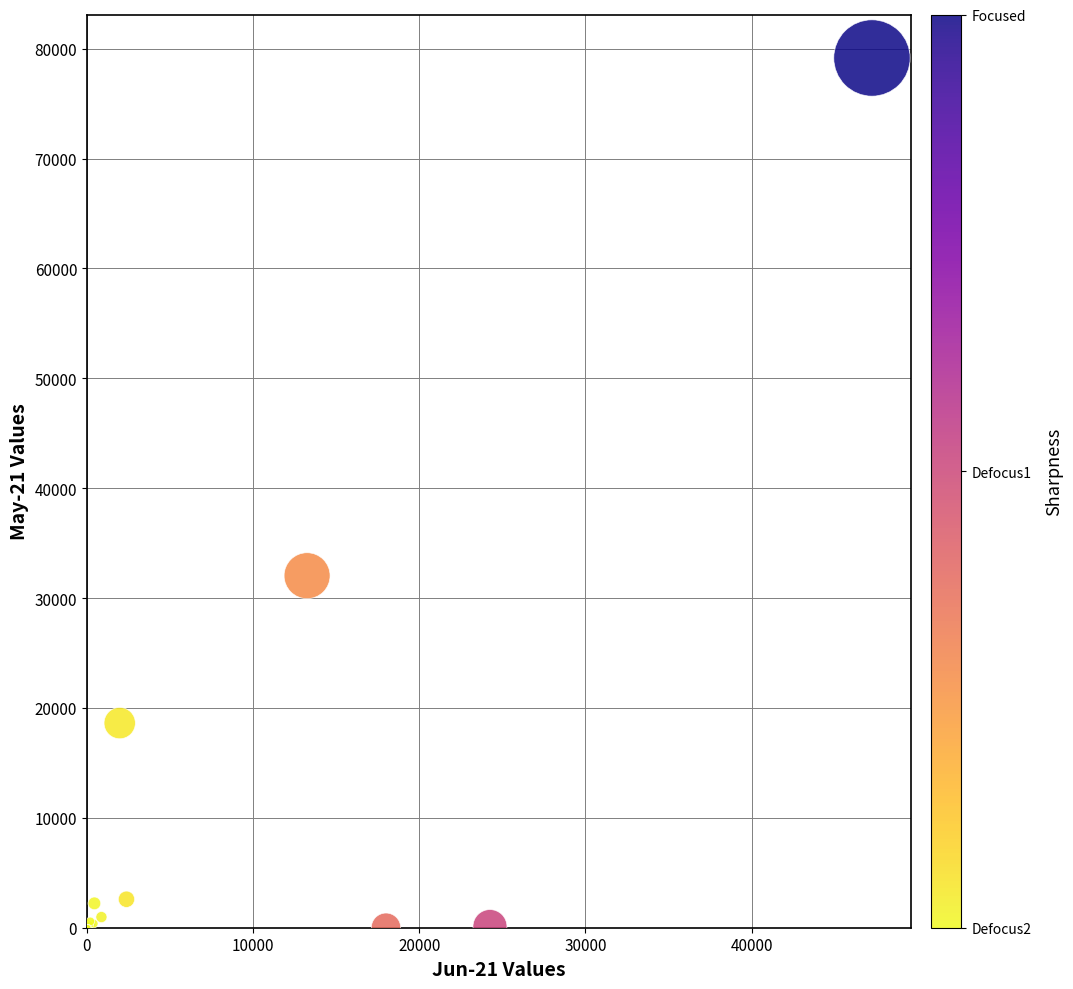

What Y value in the scatter plot is closest to 39575?

32036.0